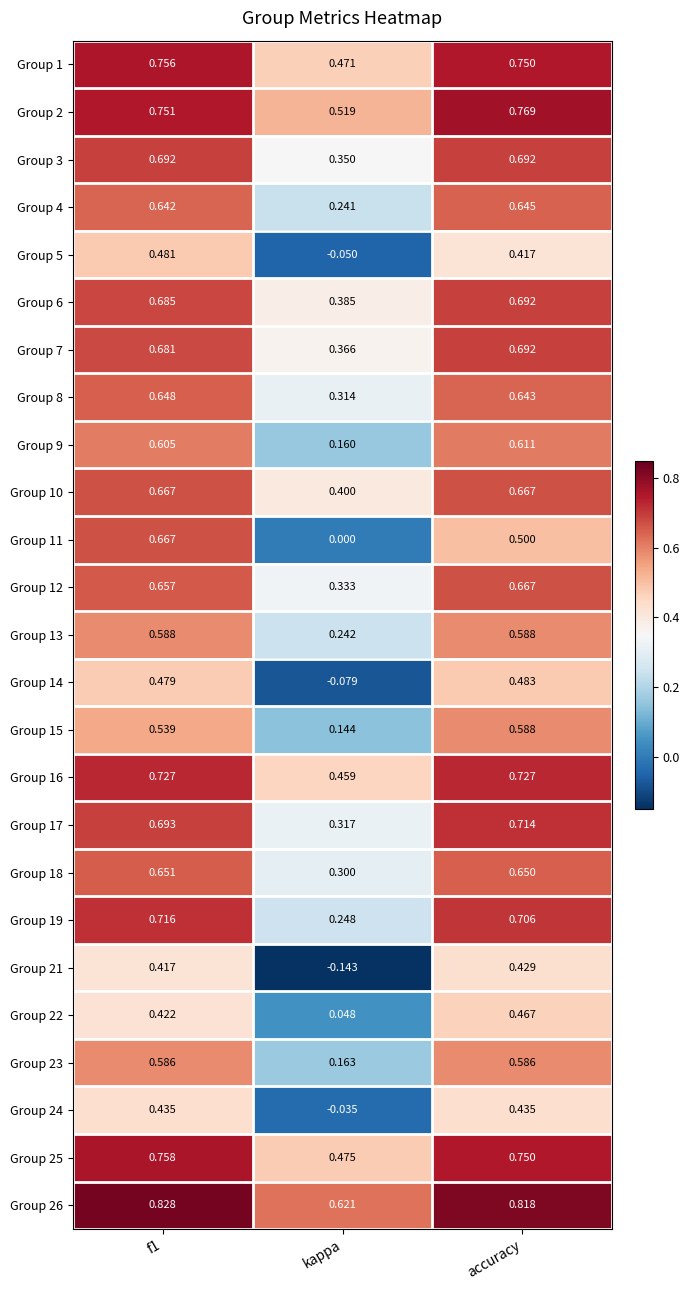

Is the value of Group 11 at kappa greater than the value of Group 5 at accuracy?

No